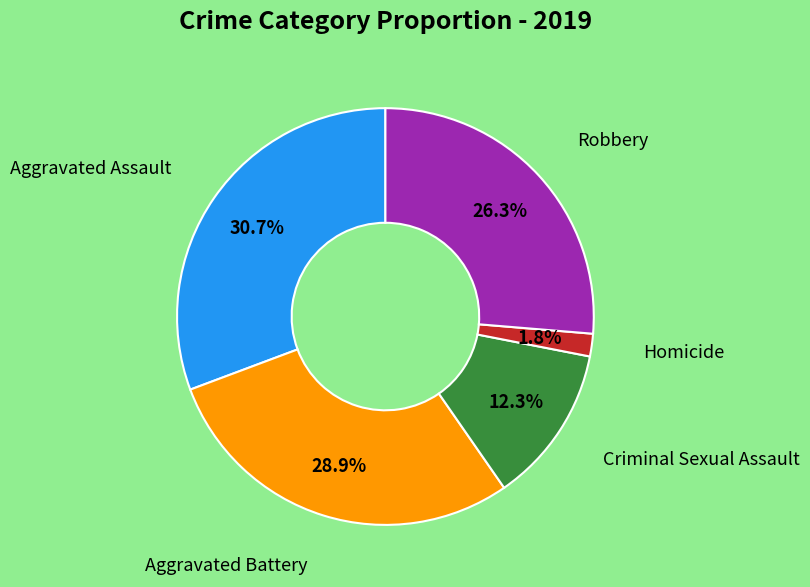

Is there a majority slice in this chart?

No